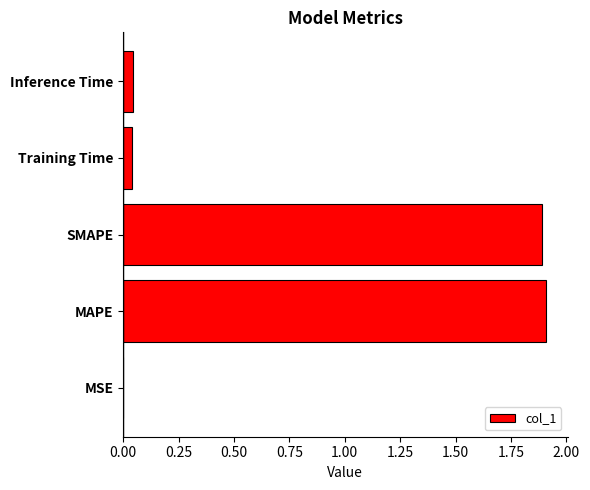

Between Training Time and SMAPE, which is larger?

SMAPE